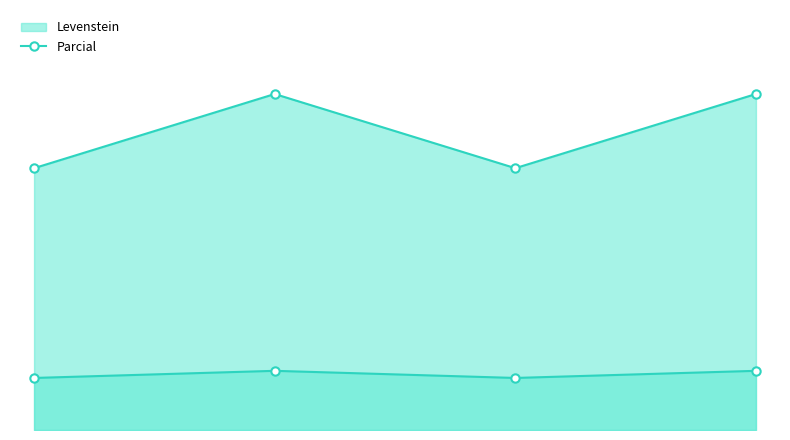

At Estandar_normalizada, list the series in order from smallest to largest.

Levenstein, Parcial